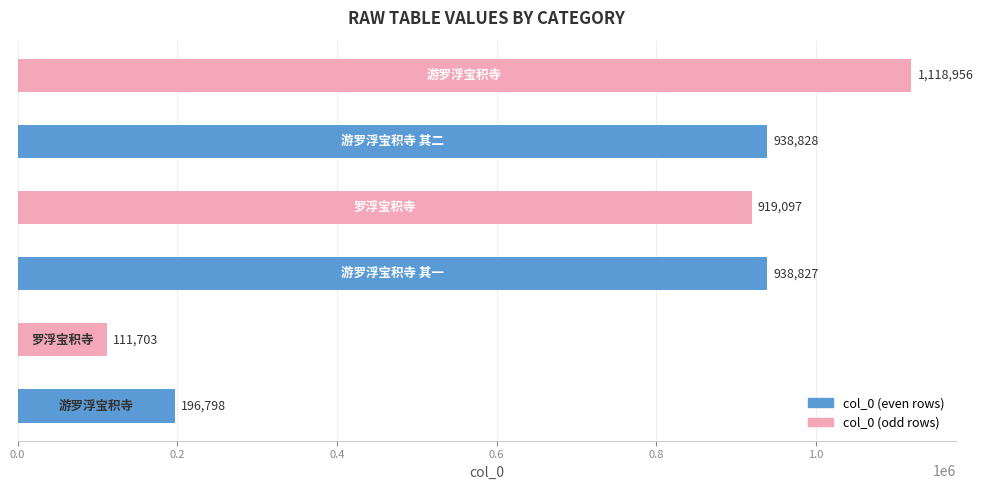

What is the greatest value displayed?

1118956